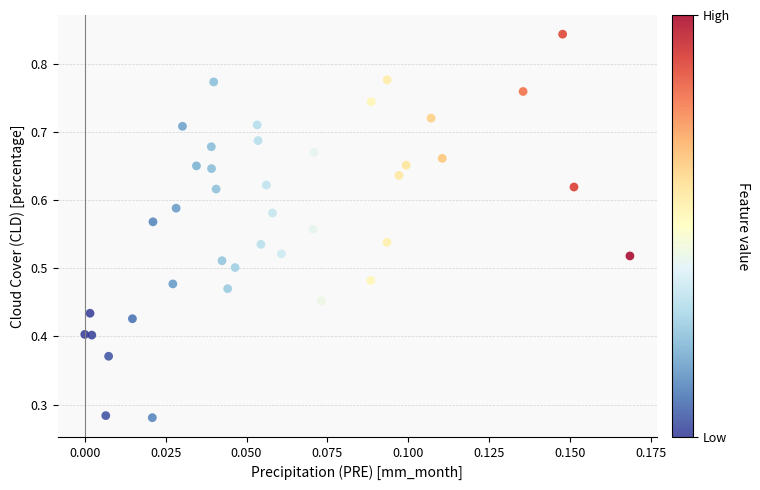

How many data points are displayed?

40